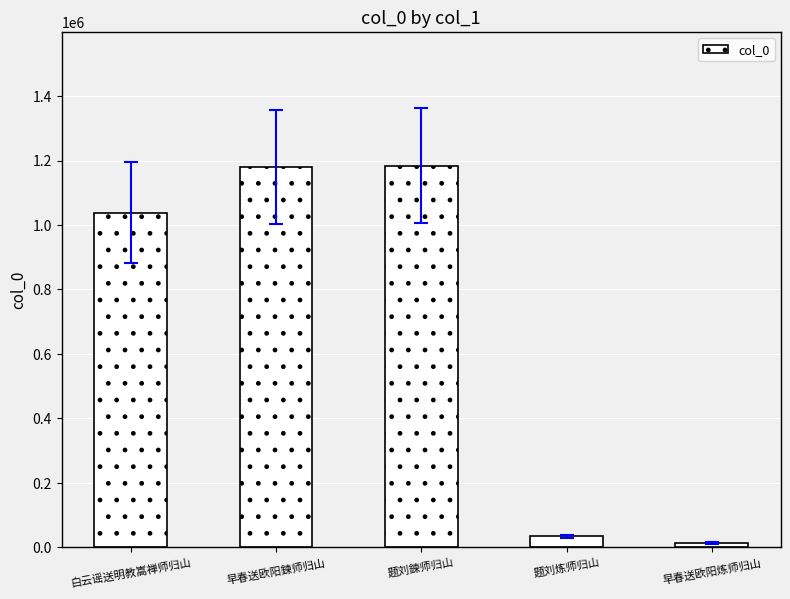

What is the label of the 1st bar from the left?

白云谣送明教嵩禅师归山